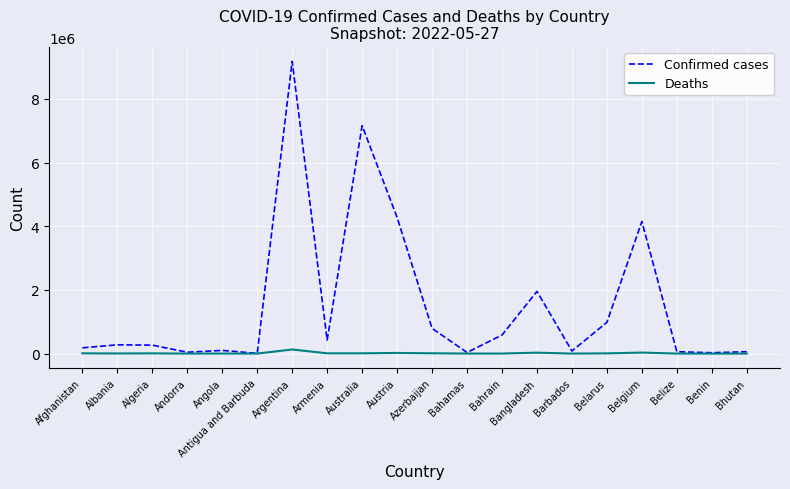

Which series has the largest total across all categories?

Confirmed cases